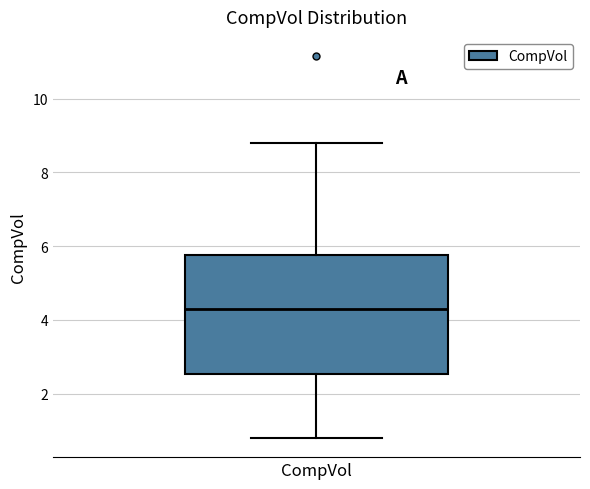

Read this box plot against the y-axis: the position of the median line, the range covered by the box, and the ends of both whiskers. The values are not printed on the chart, so give them approximately, as read against the axis.

median 4.2, box 2.6 to 5.8, whiskers 0.8 to 8.8